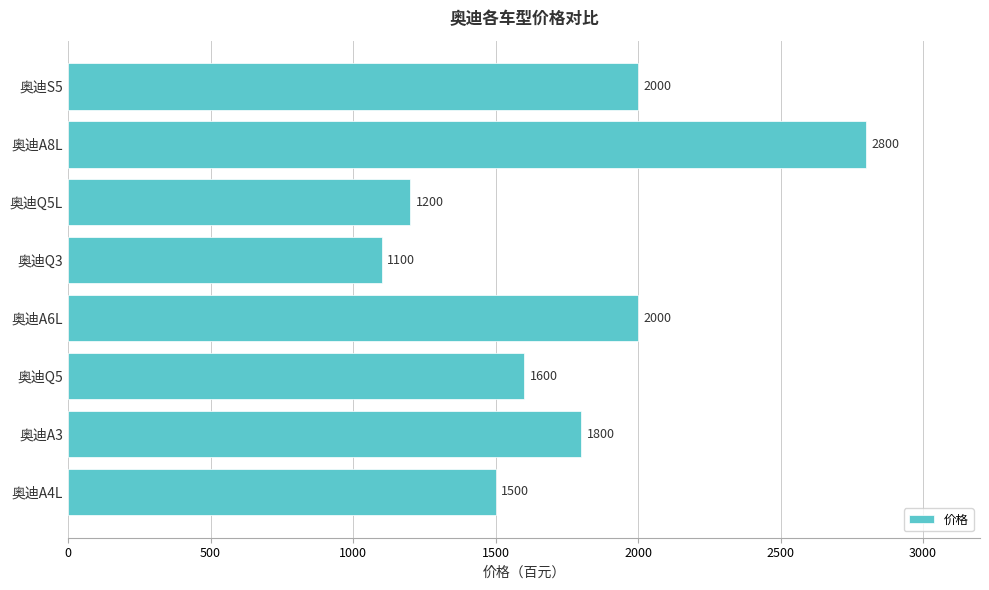

How many bars are there in total?

8